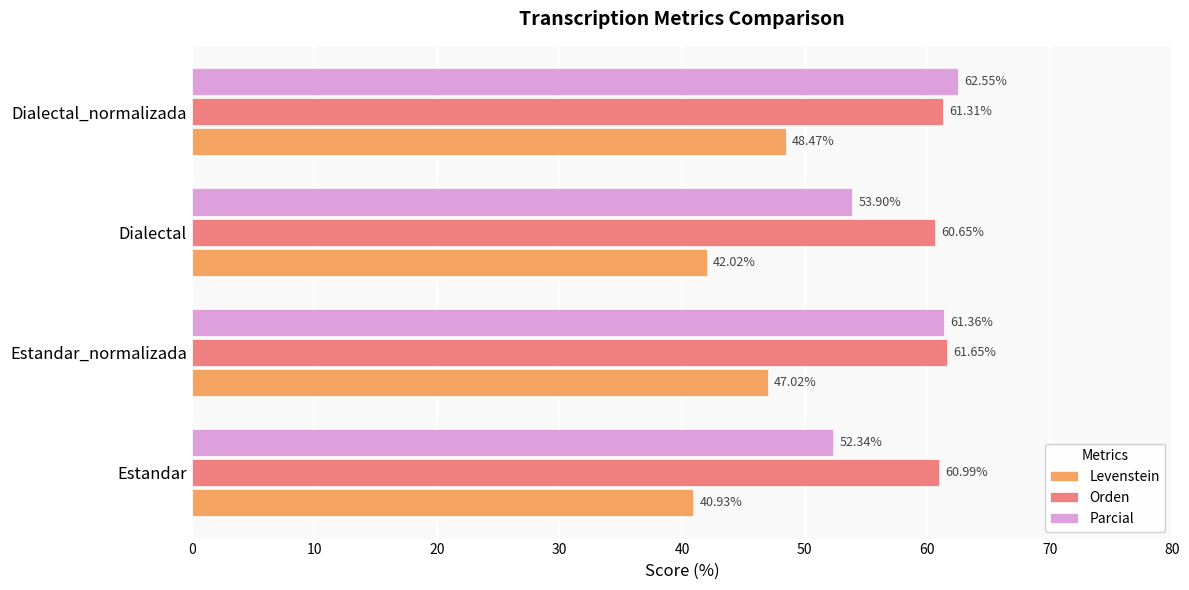

What is the minimum value for Levenstein?

40.9